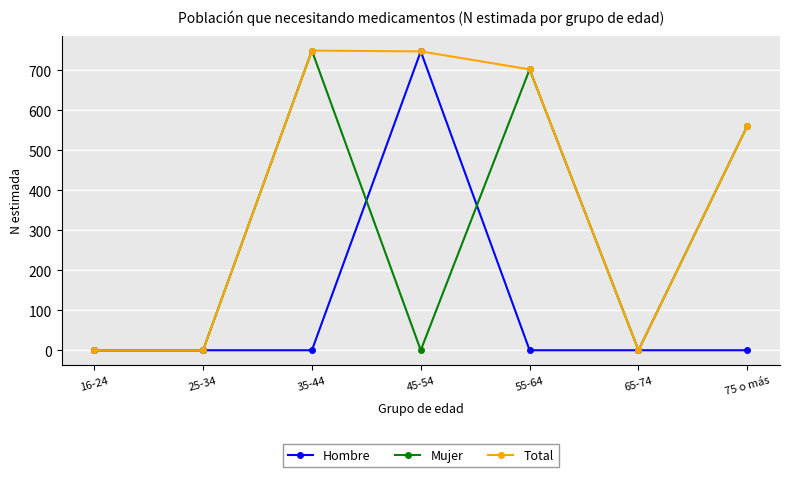

What is the difference between the highest and lowest values at 55-64?

702